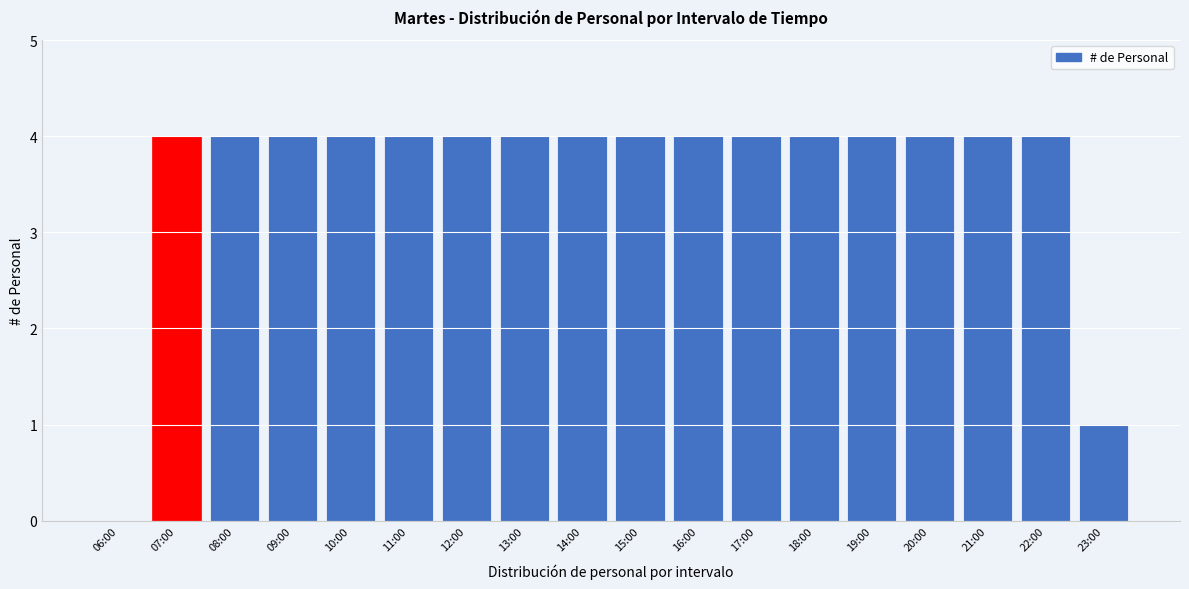

Reading left to right, extract all data points from this chart.

06:00=0	07:00=4	08:00=4	09:00=4	10:00=4	11:00=4	12:00=4	13:00=4	14:00=4	15:00=4	16:00=4	17:00=4	18:00=4	19:00=4	20:00=4	21:00=4	22:00=4	23:00=1